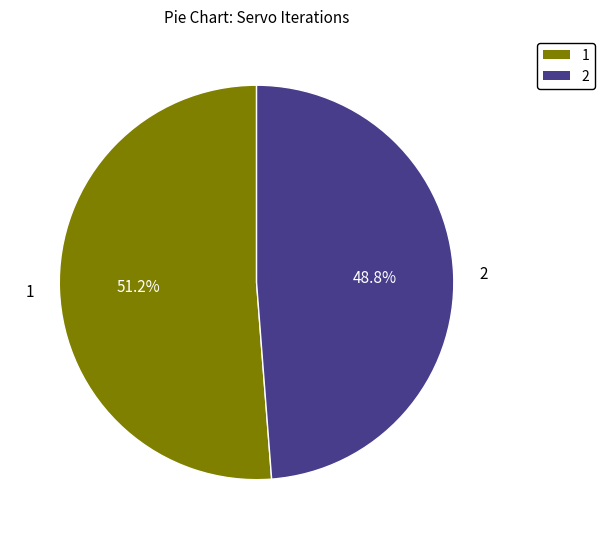

Which category accounts for the majority?

1